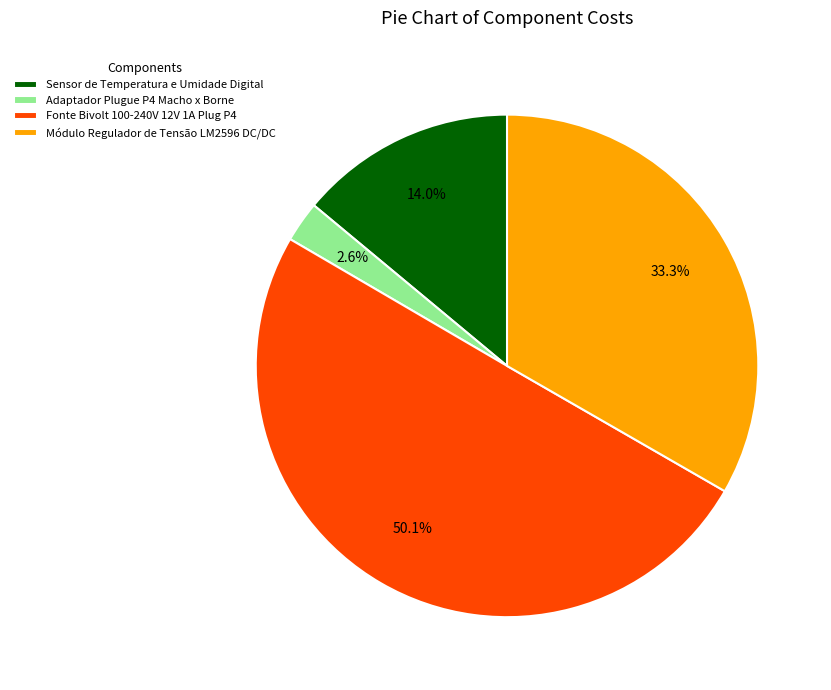

Combined, do Módulo Regulador de Tensão LM2596 DC/DC and Sensor de Temperatura e Umidade Digital account for over 50%?

No